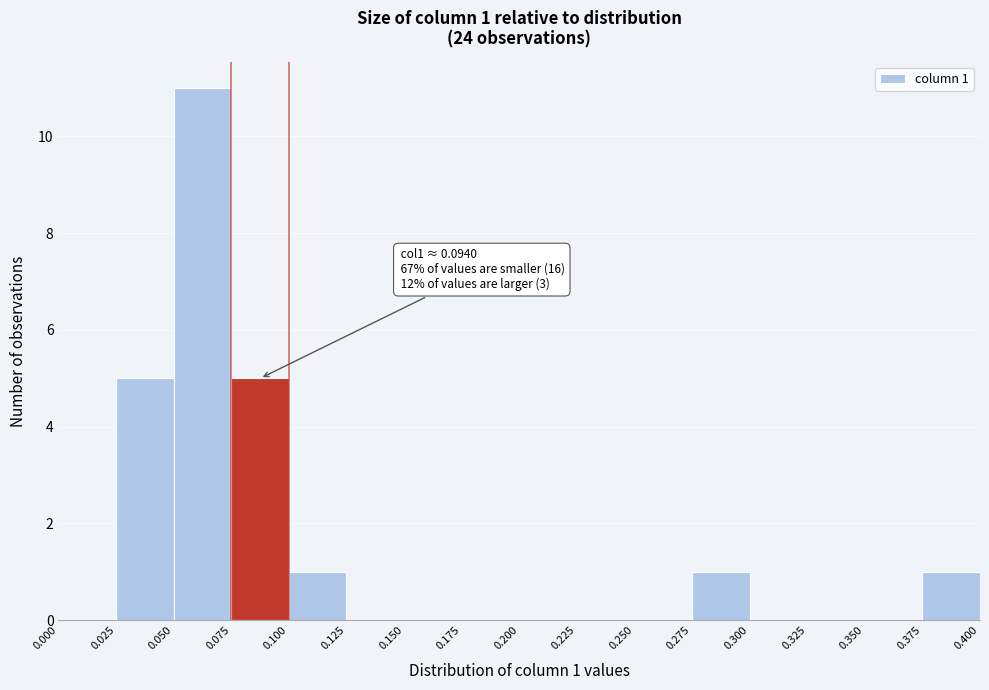

Which range on the x-axis has the tallest bar?

0.050 to 0.075